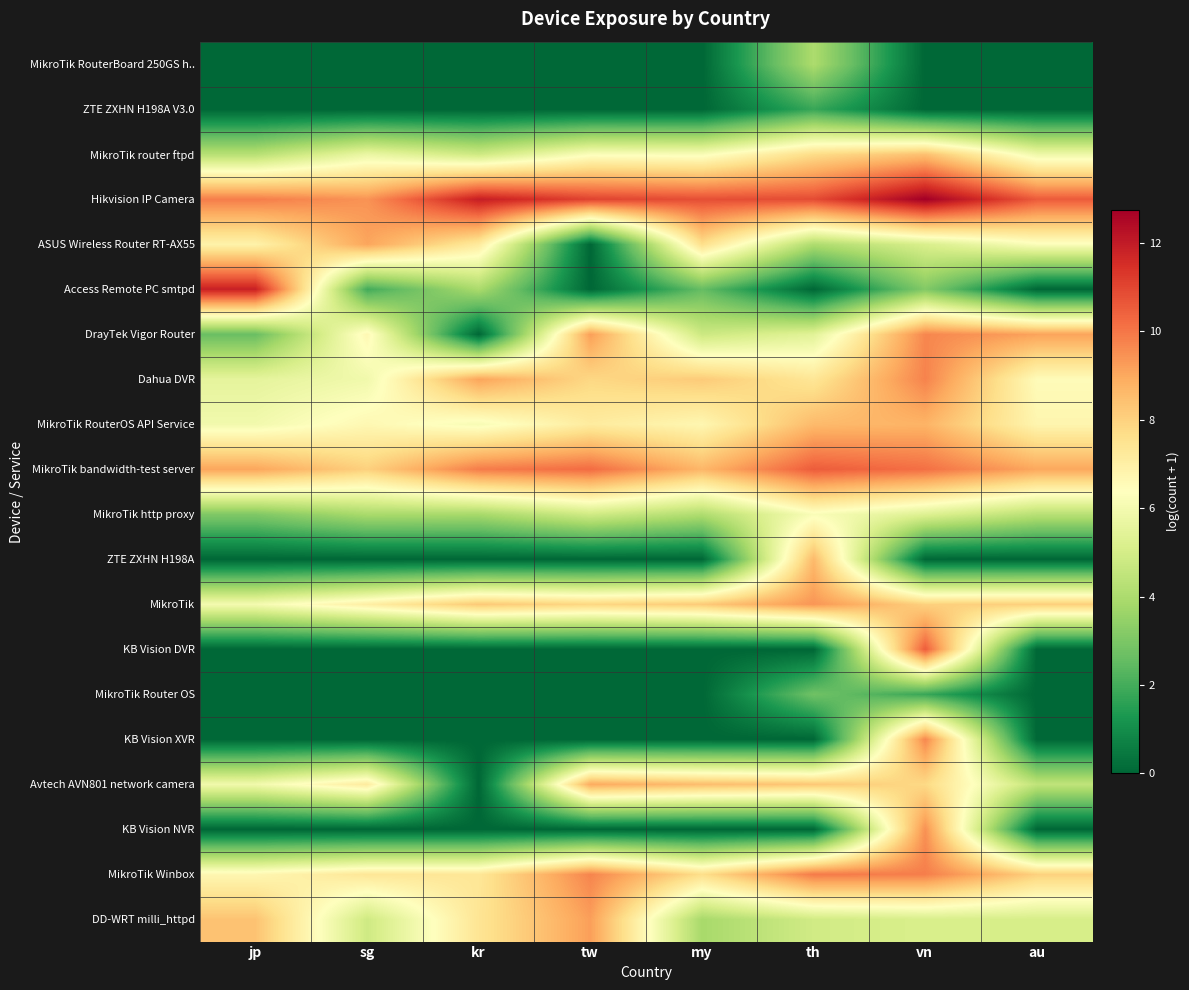

Reading left to right, extract all data points from this chart.

MikroTik RouterBoard 250GS h..: jp=0.0	sg=0.0	kr=0.0	tw=0.0	my=0.0	th=4.0	vn=0.0	au=0.0
ZTE ZXHN H198A V3.0: jp=0.0	sg=0.0	kr=0.0	tw=0.0	my=0.0	th=1.8	vn=0.0	au=0.0
MikroTik router ftpd: jp=4.3	sg=5.7	kr=4.8	tw=6.3	my=6.2	th=7.7	vn=8.4	au=5.8
Hikvision IP Camera: jp=9.9	sg=9.4	kr=11.9	tw=11.1	my=10.8	th=10.9	vn=12.7	au=10.6
ASUS Wireless Router RT-AX55: jp=6.9	sg=9.1	kr=7.2	tw=0.0	my=7.6	th=4.0	vn=5.1	au=6.3
Access Remote PC smtpd: jp=11.8	sg=1.9	kr=4.0	tw=0.0	my=2.6	th=0.0	vn=3.1	au=0.0
DrayTek Vigor Router: jp=2.6	sg=6.7	kr=0.0	tw=9.2	my=4.8	th=5.4	vn=9.7	au=9.1
Dahua DVR: jp=5.5	sg=5.9	kr=9.1	tw=7.8	my=8.2	th=7.4	vn=9.7	au=6.5
MikroTik RouterOS API Service: jp=5.9	sg=6.7	kr=6.1	tw=7.2	my=6.7	th=8.6	vn=8.7	au=6.8
MikroTik bandwidth-test server: jp=9.1	sg=8.0	kr=9.9	tw=10.2	my=8.7	th=10.5	vn=10.1	au=9.0
MikroTik http proxy: jp=3.1	sg=4.0	kr=3.9	tw=4.9	my=4.1	th=6.2	vn=5.3	au=4.3
ZTE ZXHN H198A: jp=0.0	sg=0.0	kr=0.0	tw=0.0	my=0.0	th=8.6	vn=0.0	au=0.0
MikroTik: jp=6.0	sg=7.0	kr=8.2	tw=7.9	my=8.2	th=9.4	vn=8.0	au=8.1
KB Vision DVR: jp=0.0	sg=0.0	kr=0.0	tw=0.0	my=0.0	th=0.0	vn=10.5	au=0.0
MikroTik Router OS: jp=0.0	sg=0.0	kr=0.0	tw=0.0	my=0.0	th=2.8	vn=1.8	au=0.0
KB Vision XVR: jp=0.0	sg=0.0	kr=0.0	tw=0.0	my=0.0	th=0.0	vn=9.7	au=0.0
Avtech AVN801 network camera: jp=5.9	sg=7.2	kr=0.0	tw=9.0	my=8.5	th=8.3	vn=7.8	au=4.5
KB Vision NVR: jp=0.0	sg=0.0	kr=0.0	tw=0.0	my=0.0	th=0.0	vn=9.5	au=0.0
MikroTik Winbox: jp=6.7	sg=7.4	kr=7.3	tw=9.7	my=7.6	th=9.9	vn=9.8	au=8.0
DD-WRT milli_httpd: jp=8.4	sg=4.8	kr=7.4	tw=9.2	my=3.9	th=4.9	vn=5.1	au=5.0